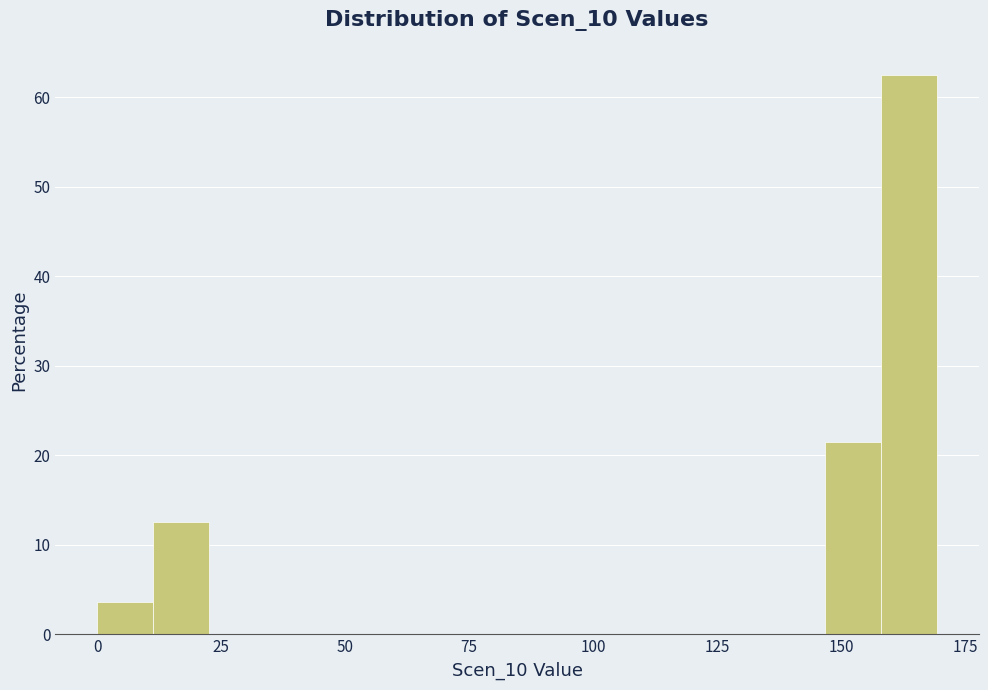

Read against the x-axis, roughly where is the centre of the tallest bar?

165